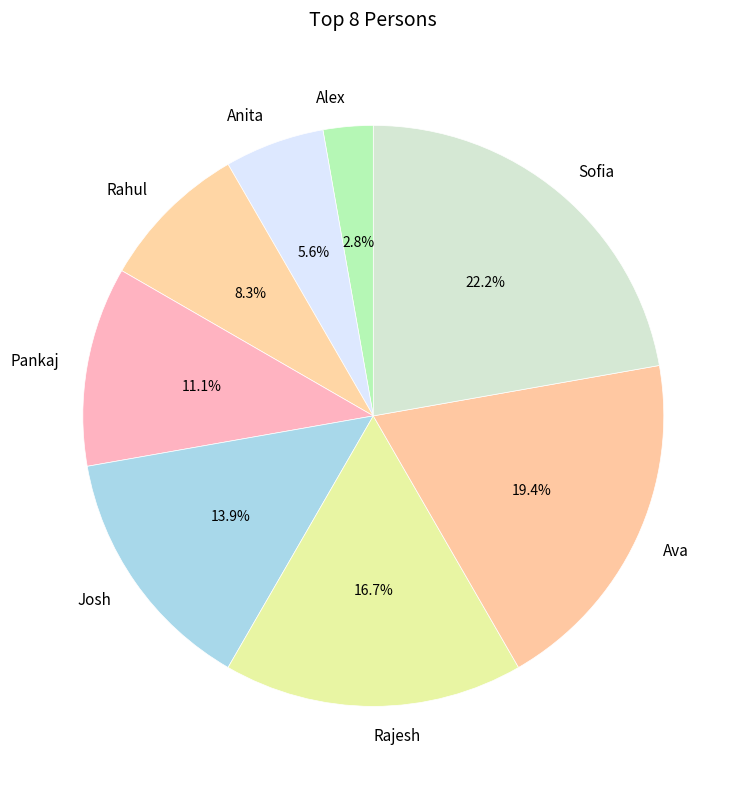

To the nearest percent, what is the difference between the largest and smallest slice percentages?

19%